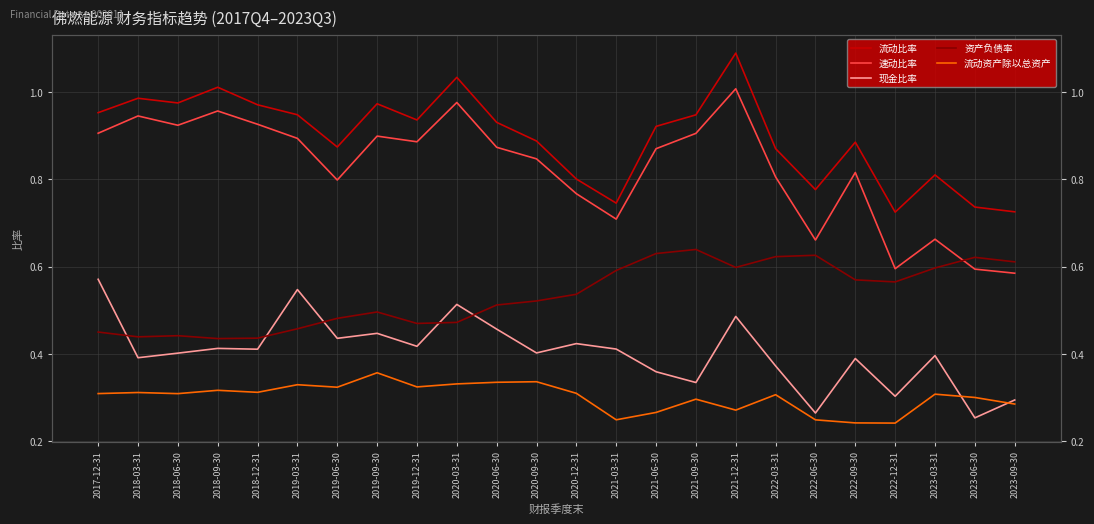

Reading left to right, list all the values displayed in this chart.

流动比率: 2017-12-31=1.0	2018-03-31=1.0	2018-06-30=1.0	2018-09-30=1.0	2018-12-31=1.0	2019-03-31=0.9	2019-06-30=0.9	2019-09-30=1.0	2019-12-31=0.9	2020-03-31=1.0	2020-06-30=0.9	2020-09-30=0.9	2020-12-31=0.8	2021-03-31=0.7	2021-06-30=0.9	2021-09-30=0.9	2021-12-31=1.1	2022-03-31=0.9	2022-06-30=0.8	2022-09-30=0.9	2022-12-31=0.7	2023-03-31=0.8	2023-06-30=0.7	2023-09-30=0.7
速动比率: 2017-12-31=0.9	2018-03-31=0.9	2018-06-30=0.9	2018-09-30=1.0	2018-12-31=0.9	2019-03-31=0.9	2019-06-30=0.8	2019-09-30=0.9	2019-12-31=0.9	2020-03-31=1.0	2020-06-30=0.9	2020-09-30=0.8	2020-12-31=0.8	2021-03-31=0.7	2021-06-30=0.9	2021-09-30=0.9	2021-12-31=1.0	2022-03-31=0.8	2022-06-30=0.7	2022-09-30=0.8	2022-12-31=0.6	2023-03-31=0.7	2023-06-30=0.6	2023-09-30=0.6
现金比率: 2017-12-31=0.6	2018-03-31=0.4	2018-06-30=0.4	2018-09-30=0.4	2018-12-31=0.4	2019-03-31=0.5	2019-06-30=0.4	2019-09-30=0.4	2019-12-31=0.4	2020-03-31=0.5	2020-06-30=0.5	2020-09-30=0.4	2020-12-31=0.4	2021-03-31=0.4	2021-06-30=0.4	2021-09-30=0.3	2021-12-31=0.5	2022-03-31=0.4	2022-06-30=0.3	2022-09-30=0.4	2022-12-31=0.3	2023-03-31=0.4	2023-06-30=0.3	2023-09-30=0.3
资产负债率: 2017-12-31=0.5	2018-03-31=0.4	2018-06-30=0.4	2018-09-30=0.4	2018-12-31=0.4	2019-03-31=0.5	2019-06-30=0.5	2019-09-30=0.5	2019-12-31=0.5	2020-03-31=0.5	2020-06-30=0.5	2020-09-30=0.5	2020-12-31=0.5	2021-03-31=0.6	2021-06-30=0.6	2021-09-30=0.6	2021-12-31=0.6	2022-03-31=0.6	2022-06-30=0.6	2022-09-30=0.6	2022-12-31=0.6	2023-03-31=0.6	2023-06-30=0.6	2023-09-30=0.6
流动资产除以总资产: 2017-12-31=0.3	2018-03-31=0.3	2018-06-30=0.3	2018-09-30=0.3	2018-12-31=0.3	2019-03-31=0.3	2019-06-30=0.3	2019-09-30=0.4	2019-12-31=0.3	2020-03-31=0.3	2020-06-30=0.3	2020-09-30=0.3	2020-12-31=0.3	2021-03-31=0.2	2021-06-30=0.3	2021-09-30=0.3	2021-12-31=0.3	2022-03-31=0.3	2022-06-30=0.2	2022-09-30=0.2	2022-12-31=0.2	2023-03-31=0.3	2023-06-30=0.3	2023-09-30=0.3